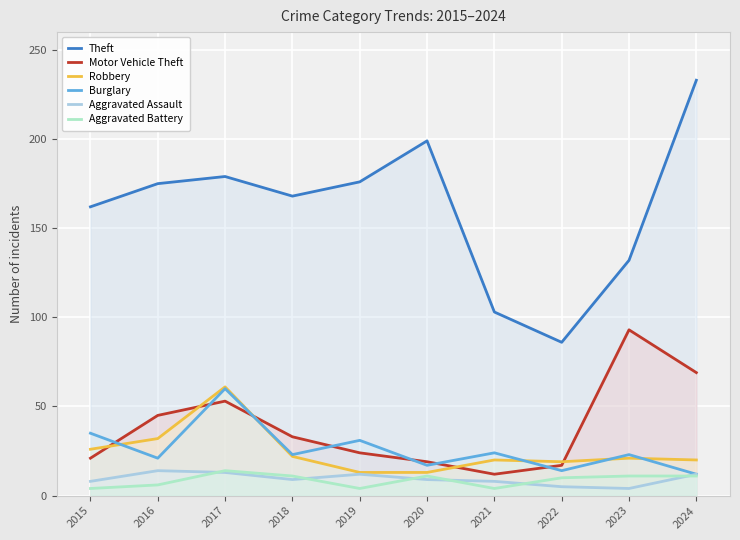

What value does the Theft series have at 2016, to the nearest 5?

175